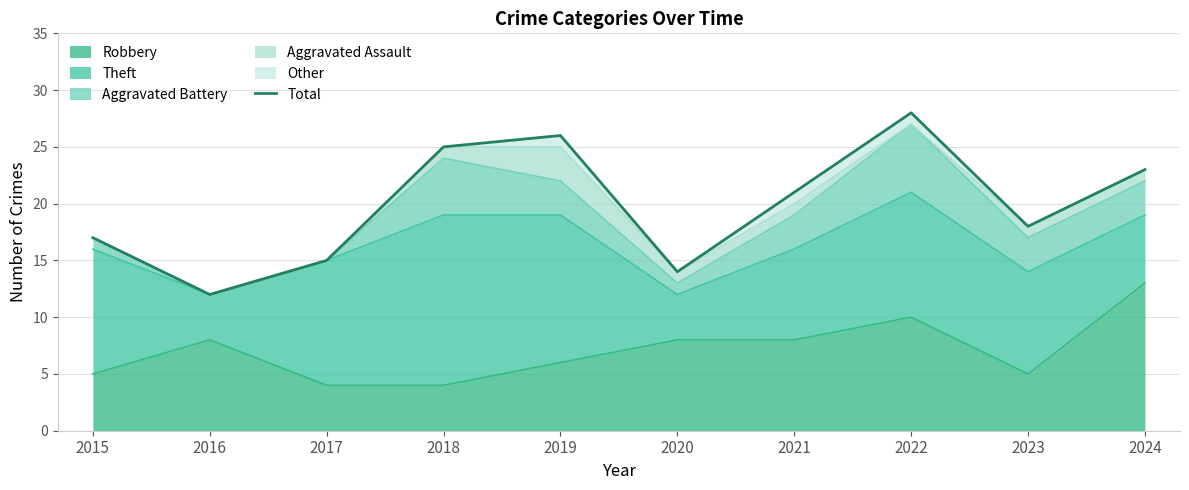

What value does the data have at 2017?

15